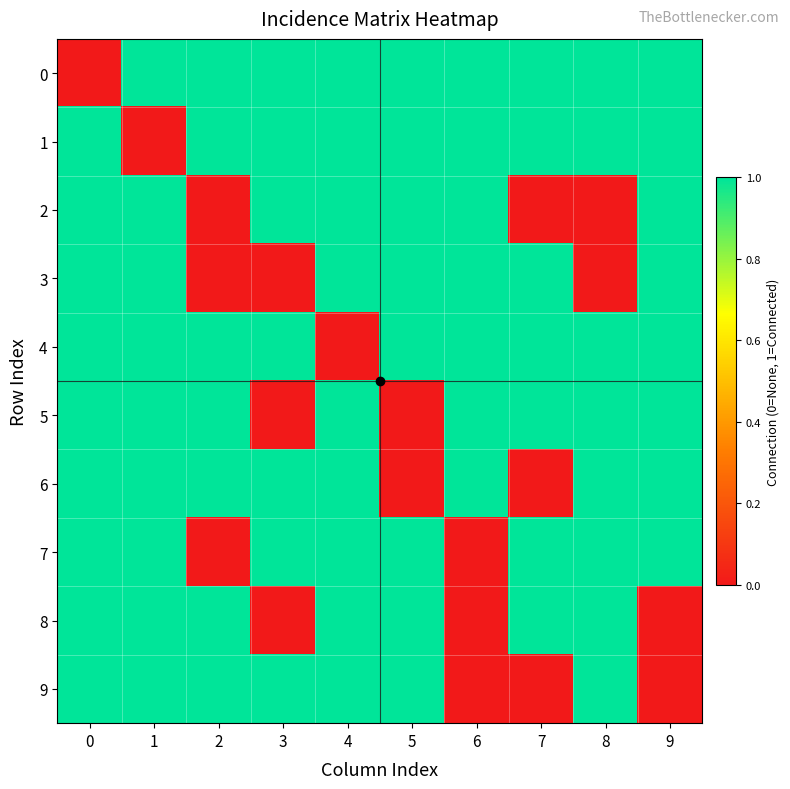

How many series are shown in this chart?

10